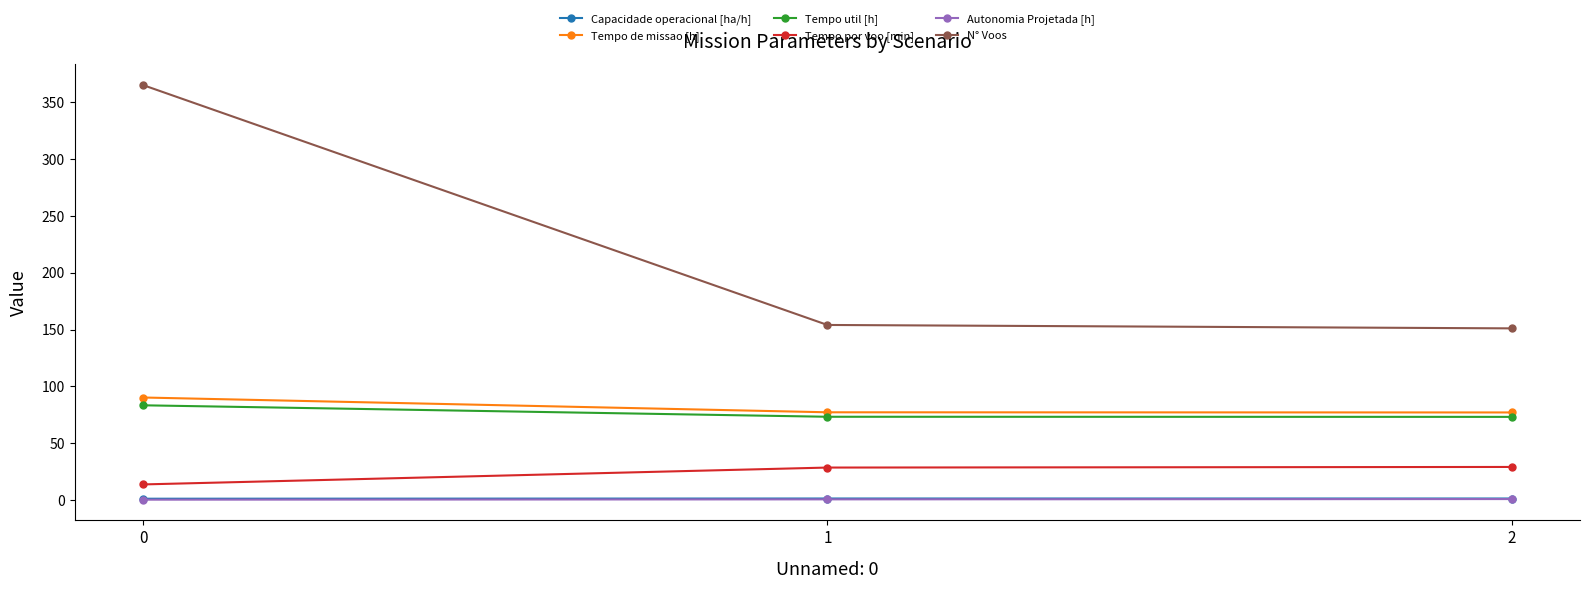

What is the difference between the maximum and minimum values in the Capacidade operacional [ha/h] series?

0.2